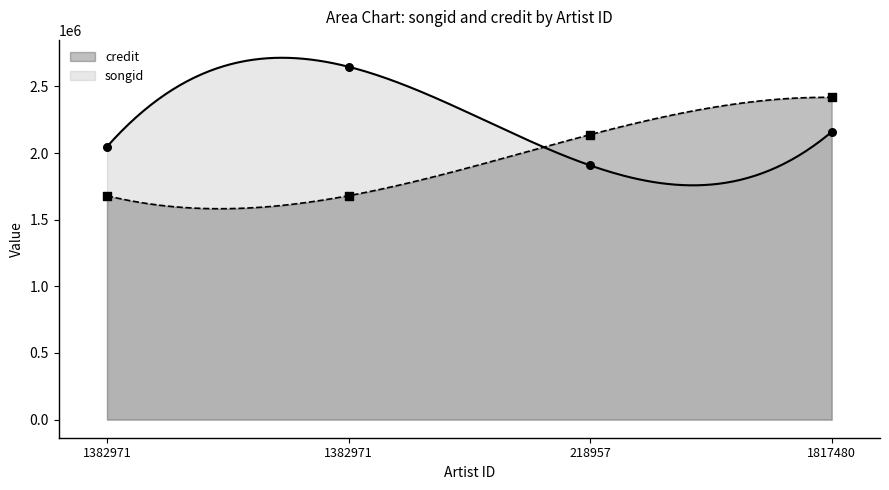

Which series contains the lowest Y value?

credit